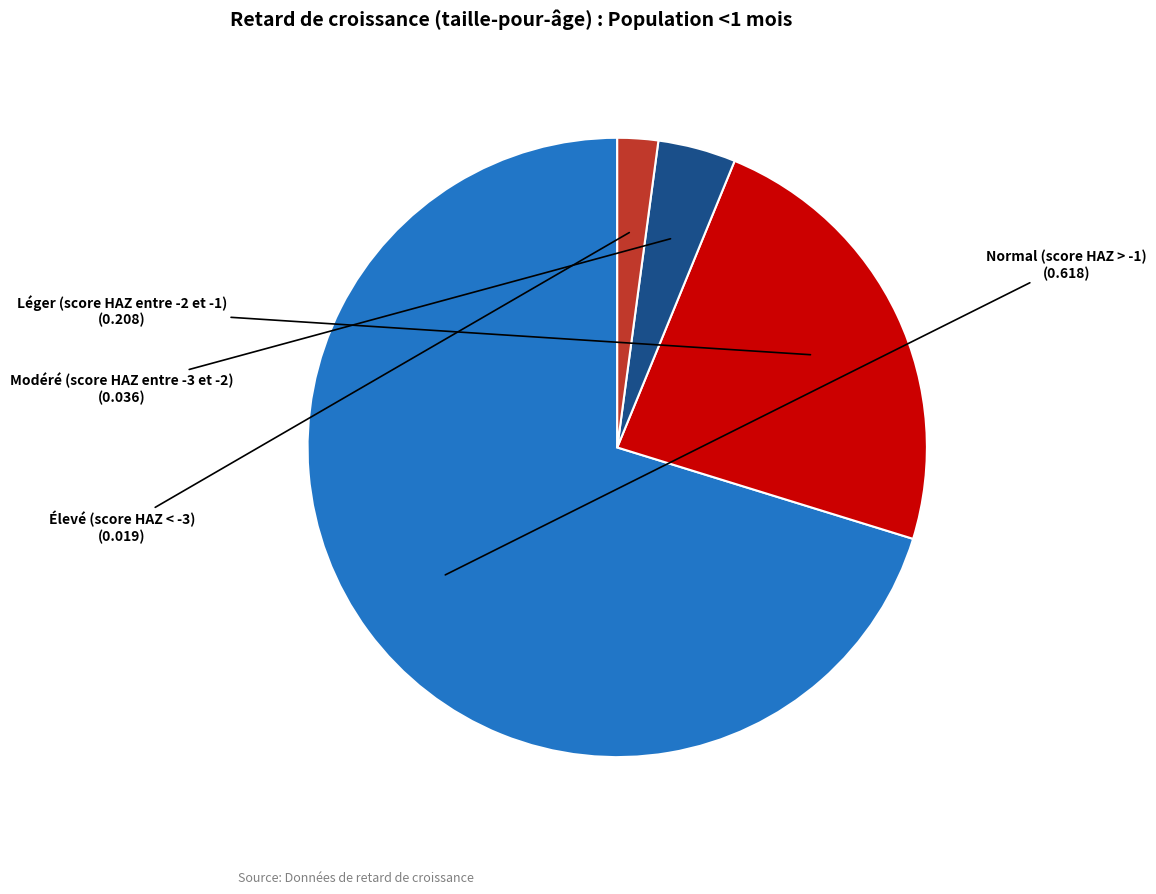

Is there a majority slice in this chart?

Yes